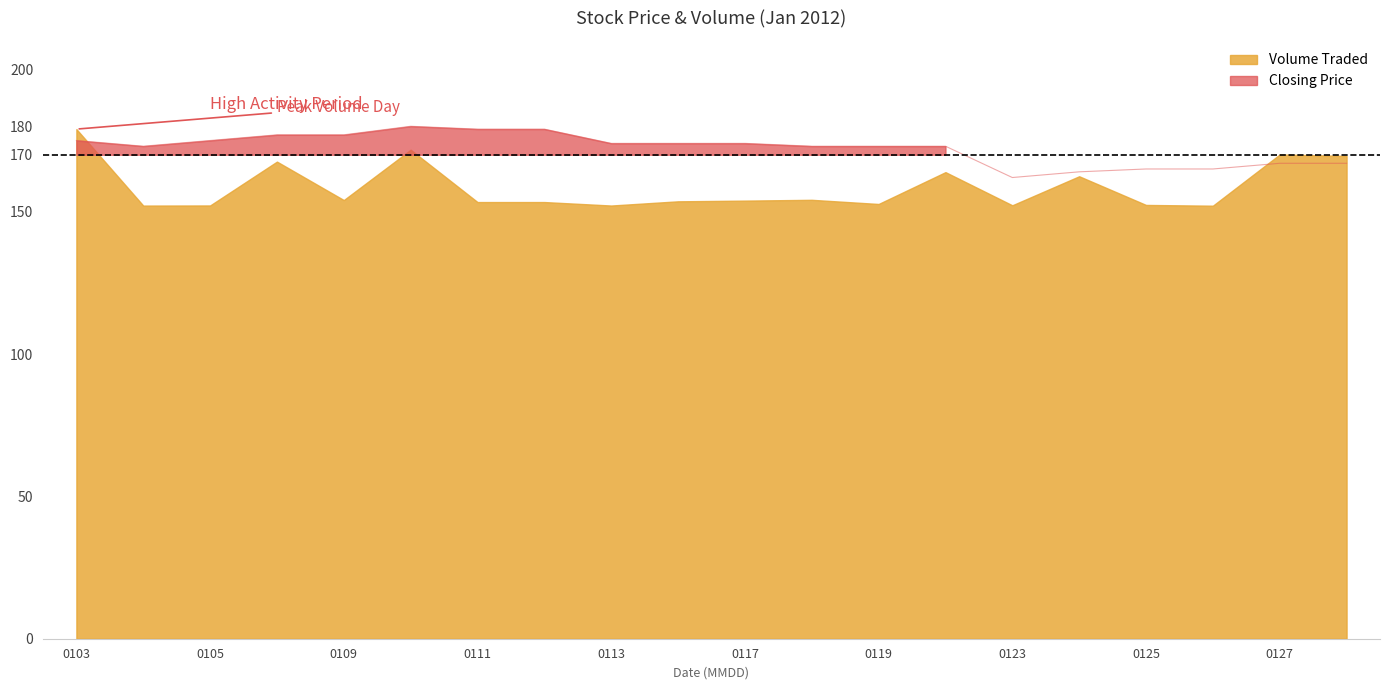

Reading right to left, transcribe all the data shown in this chart.

167	167	165	165	164	162	173	173	173	174	174	174	179	179	180	177	177	175	173	175